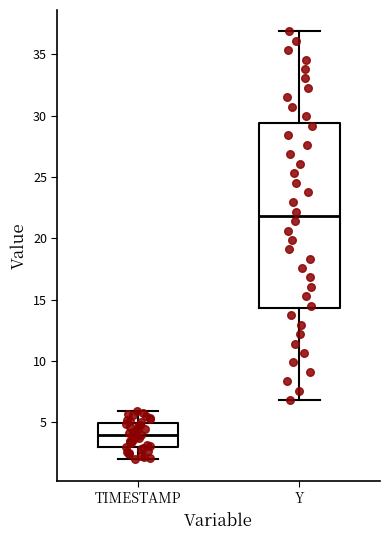

Where is the lower edge of the box for TIMESTAMP on the y-axis? The values are not printed on the chart, so give them approximately, as read against the axis.

3.0